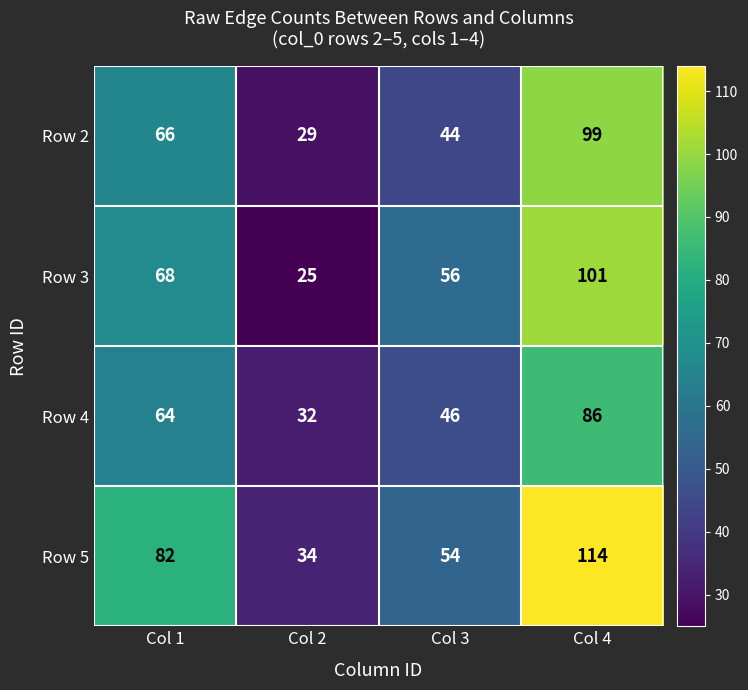

How many data points in Row 5 are less than 82?

2